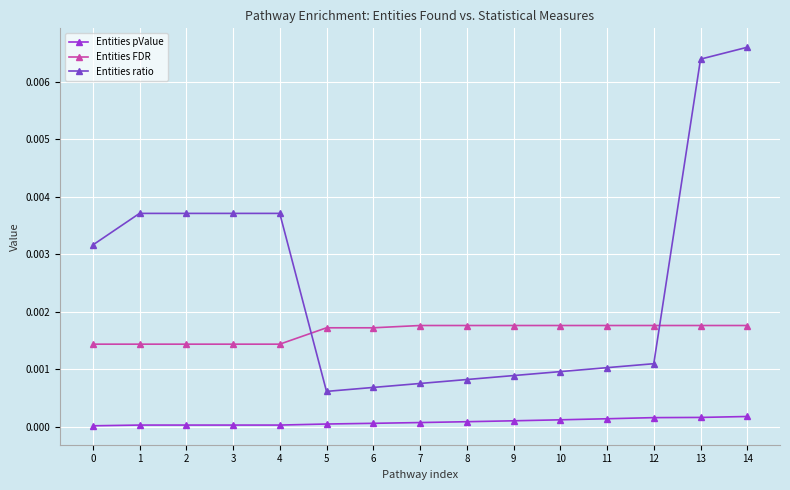

True or false: Entities ratio and Entities pValue intersect in this chart.

False